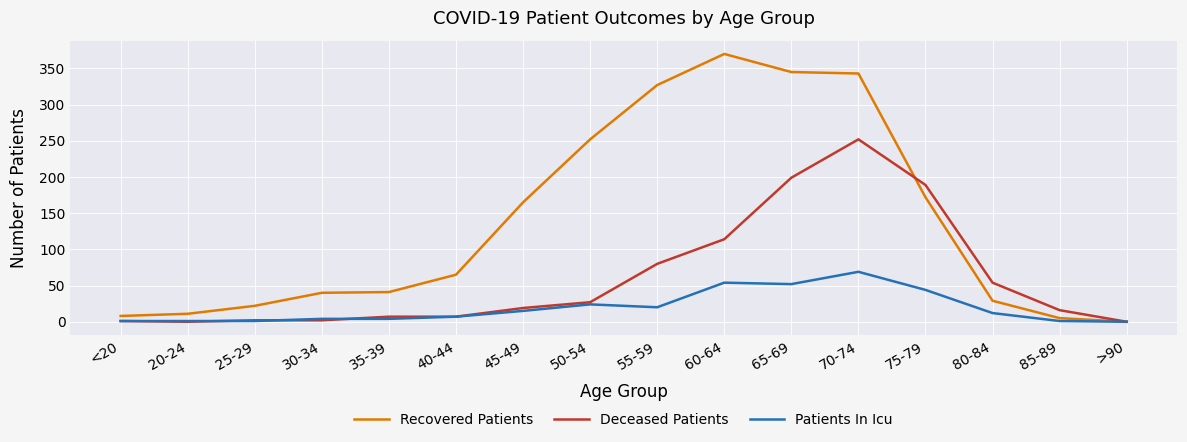

What position from the left is >90?

16